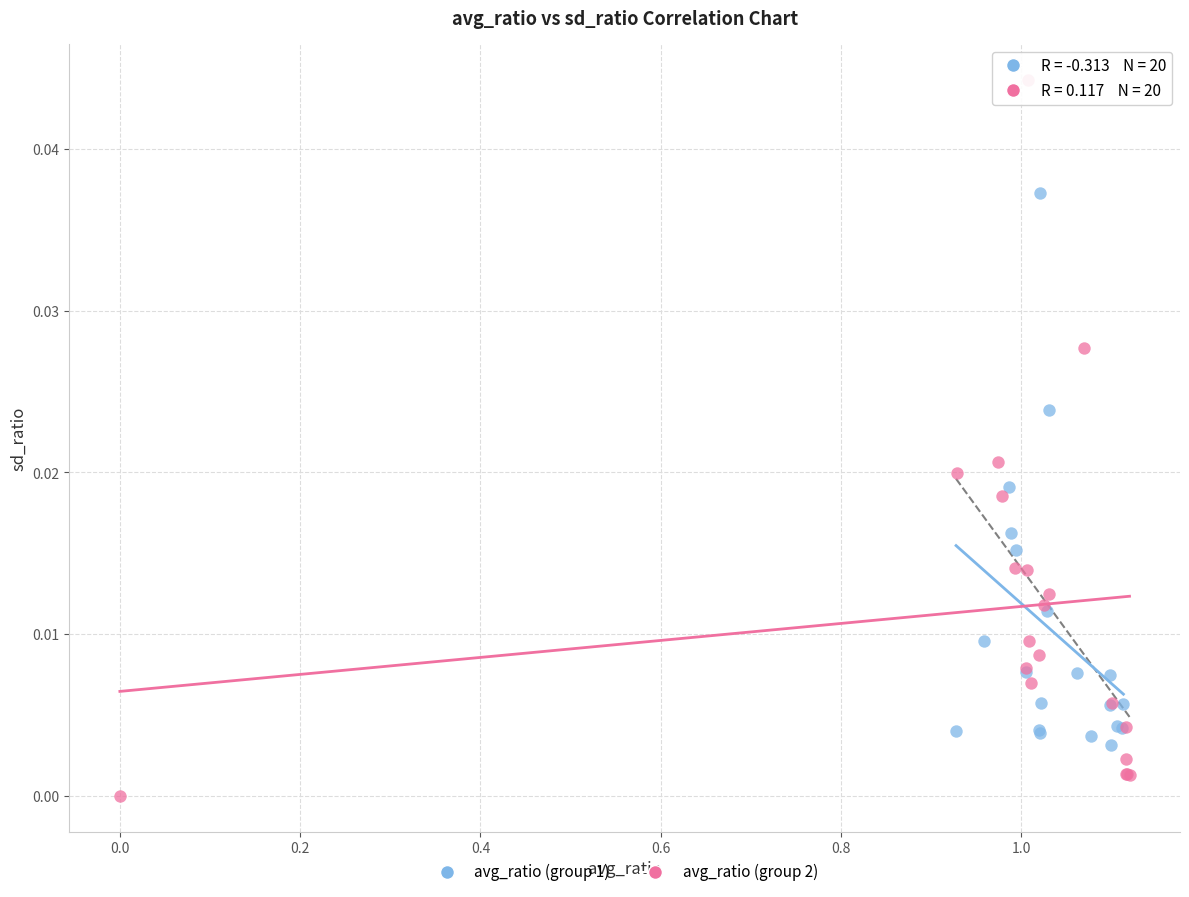

Which series has the widest spread of Y values?

avg_ratio (group 2)